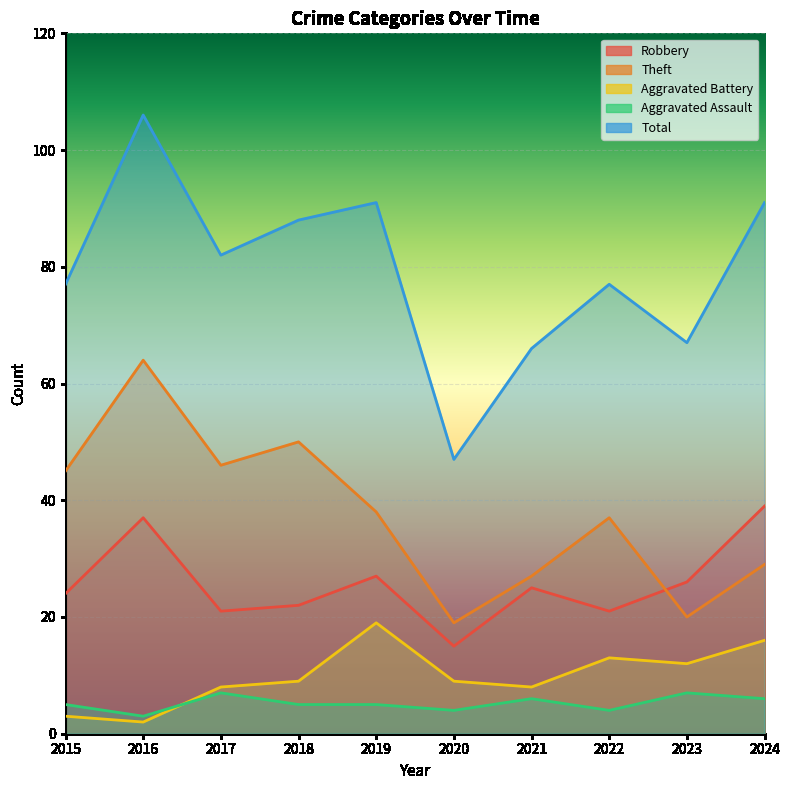

Is it true that Aggravated Battery equals 28 at 2024?

False